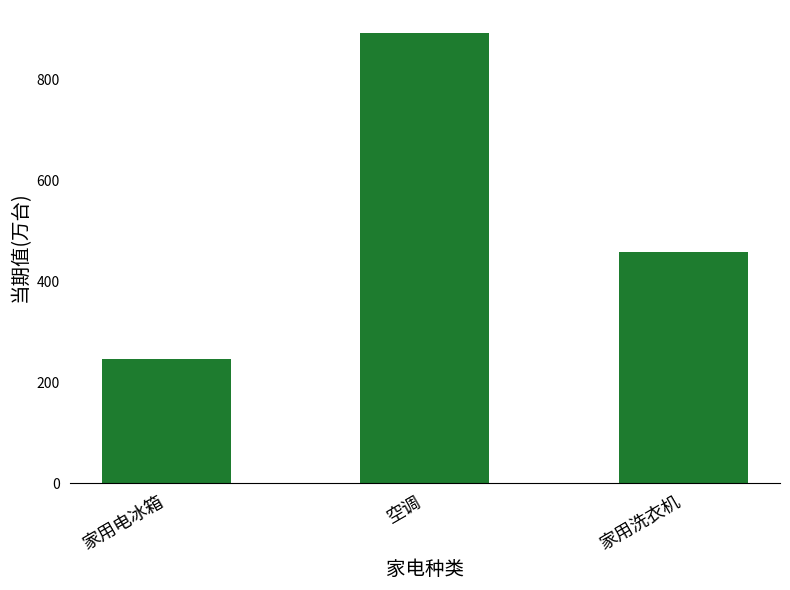

True or false: the data shows 892.3 at 空调.

True